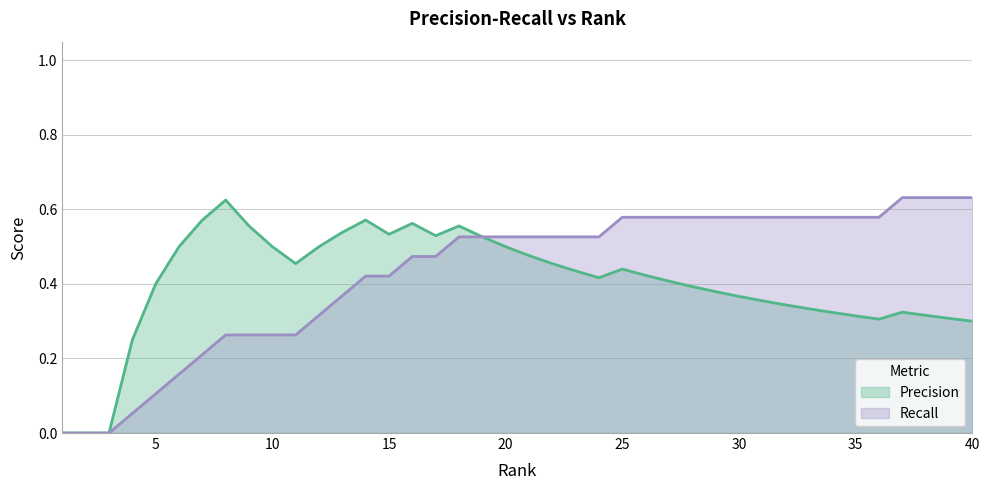

List the series in order of their overall mean, highest first.

Recall, Precision